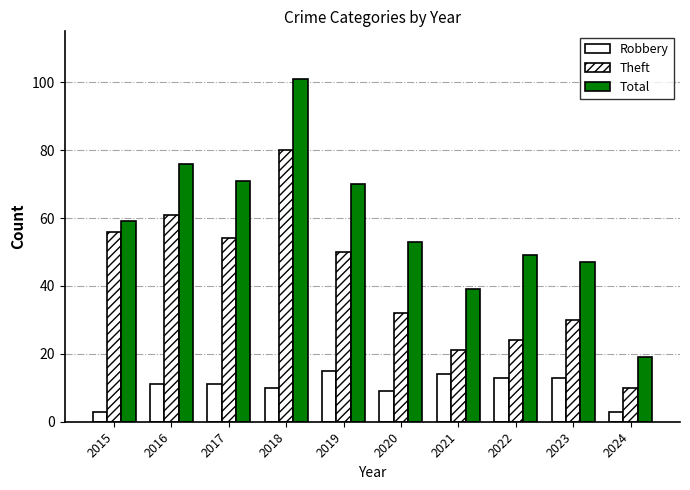

How many data points does each series have?

10